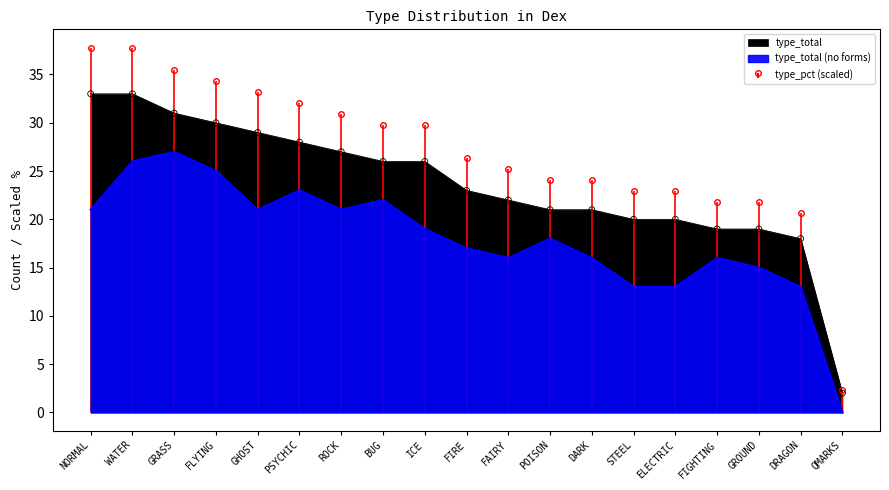

Which series has the largest Y range (max minus min)?

type_pct